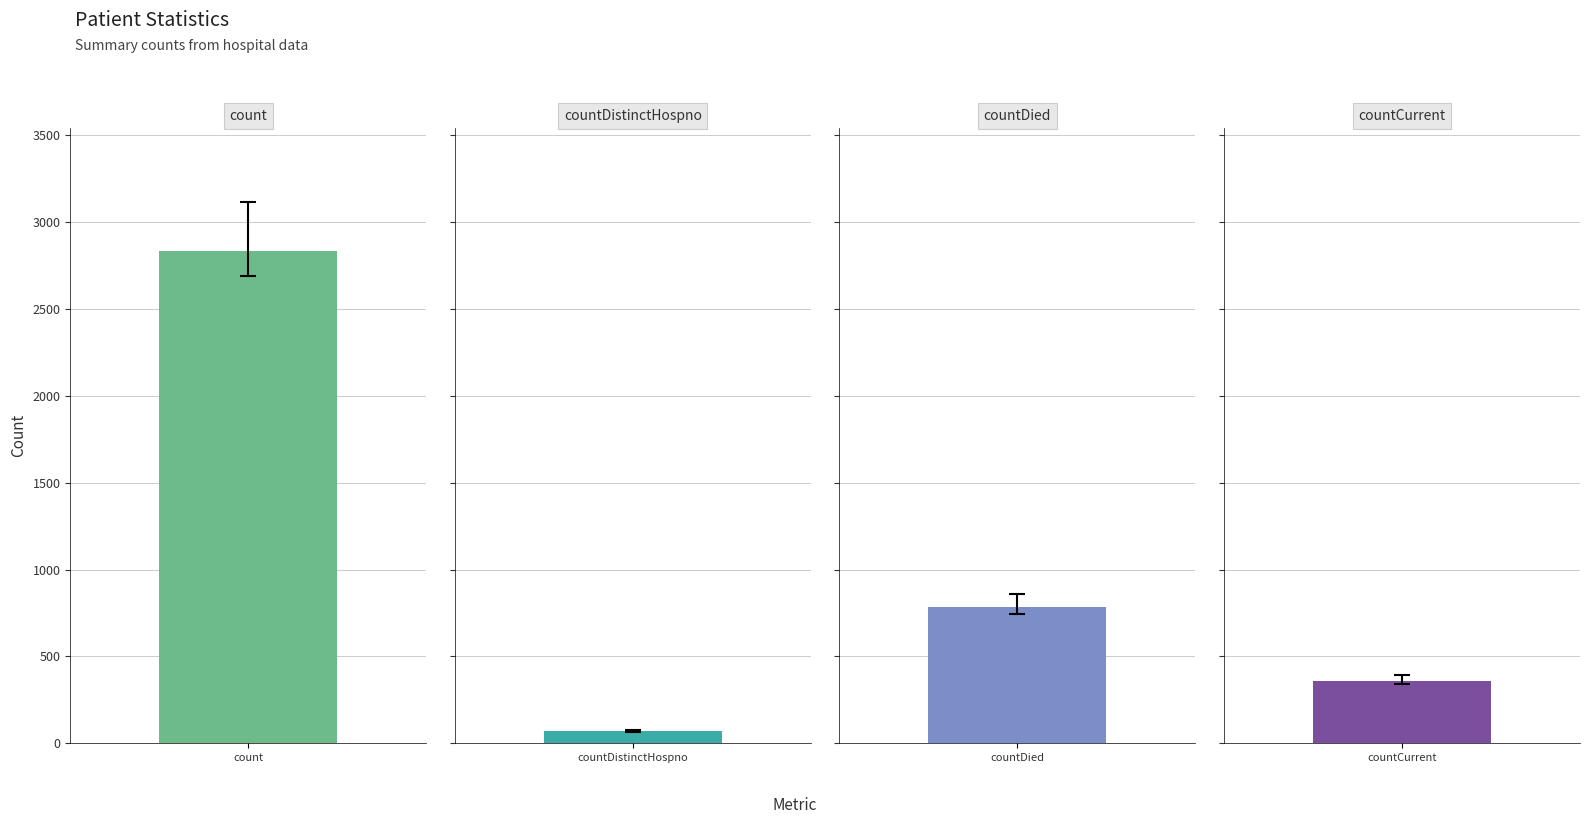

The value at countCurrent is 551. True or false?

False